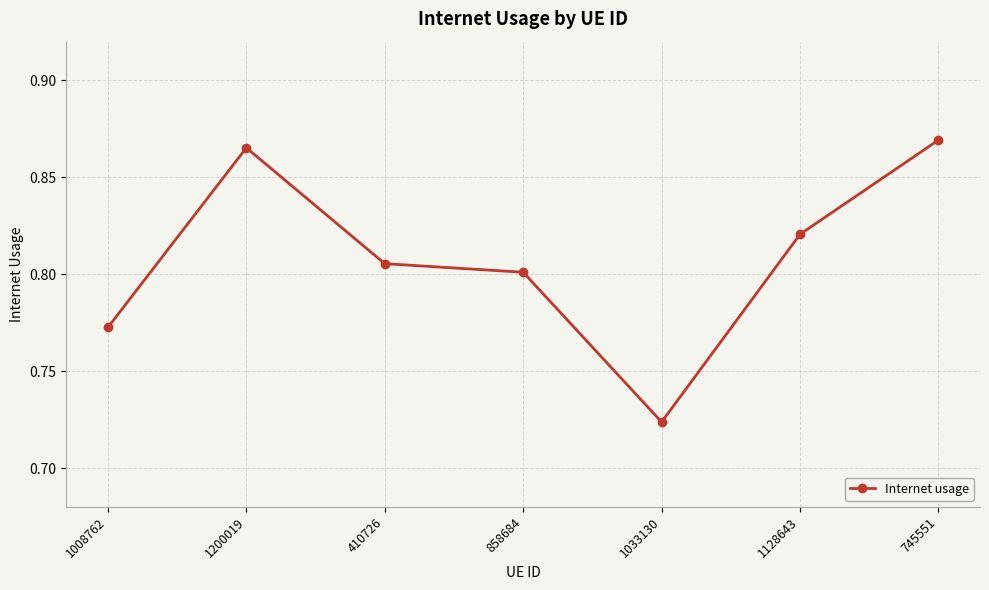

What is the label of the 6th point from the right?

1200019